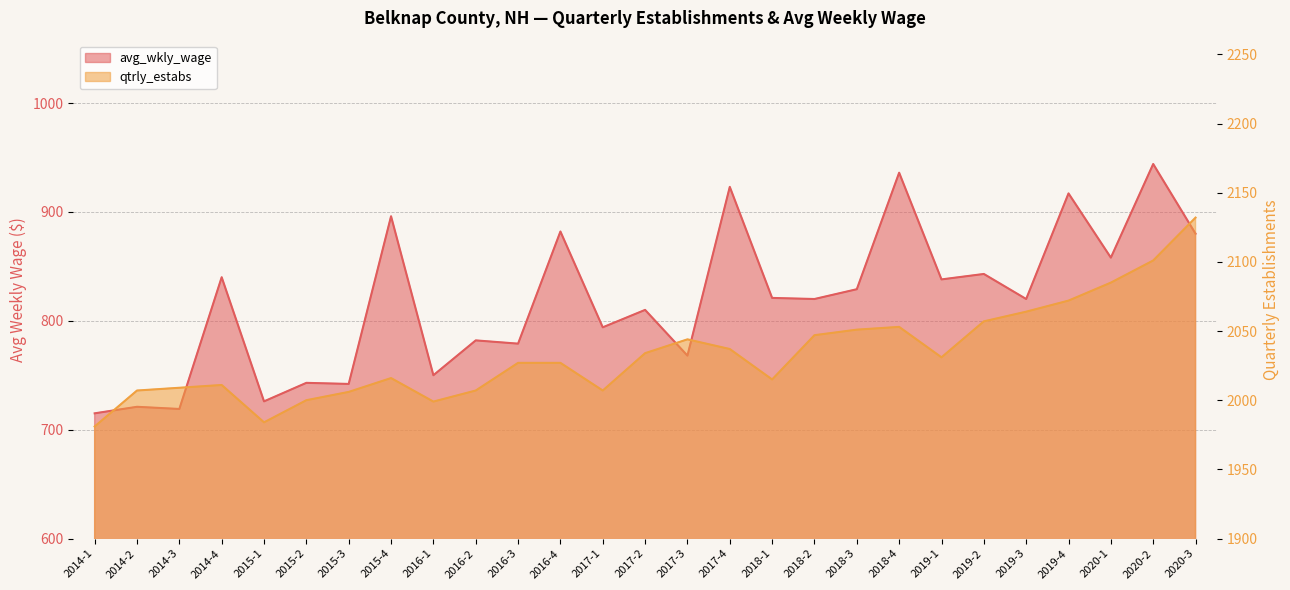

List the labels in order of avg_wkly_wage value, smallest first.

2014-1, 2014-3, 2014-2, 2015-1, 2015-3, 2015-2, 2016-1, 2017-3, 2016-3, 2016-2, 2017-1, 2017-2, 2018-2, 2019-3, 2018-1, 2018-3, 2019-1, 2014-4, 2019-2, 2020-1, 2020-3, 2016-4, 2015-4, 2019-4, 2017-4, 2018-4, 2020-2